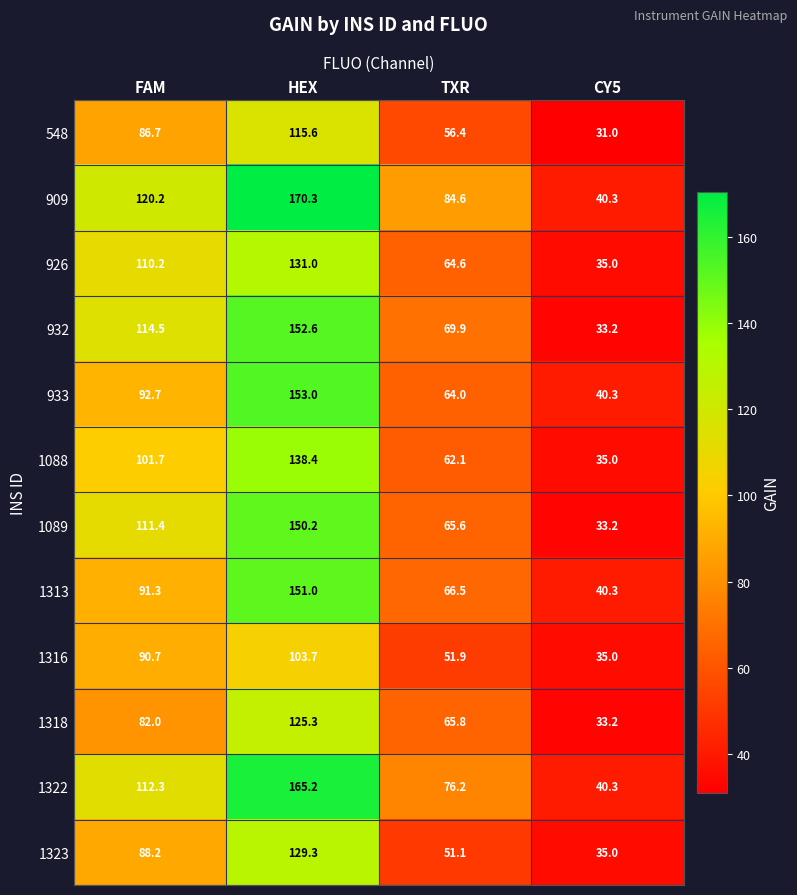

At which category is the sum across all series the highest?

HEX